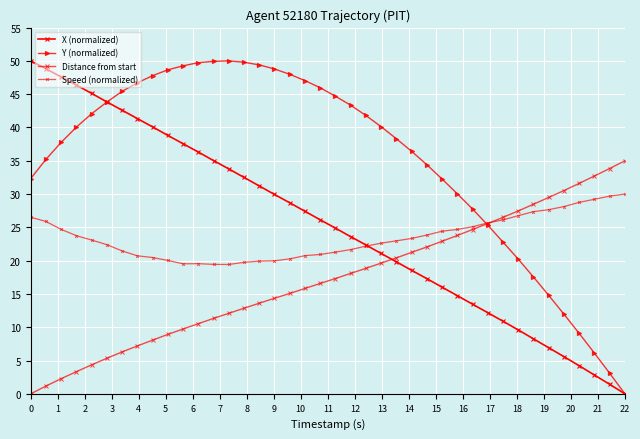

What is the value of the Distance from start point at the 27th from the left?

22.1